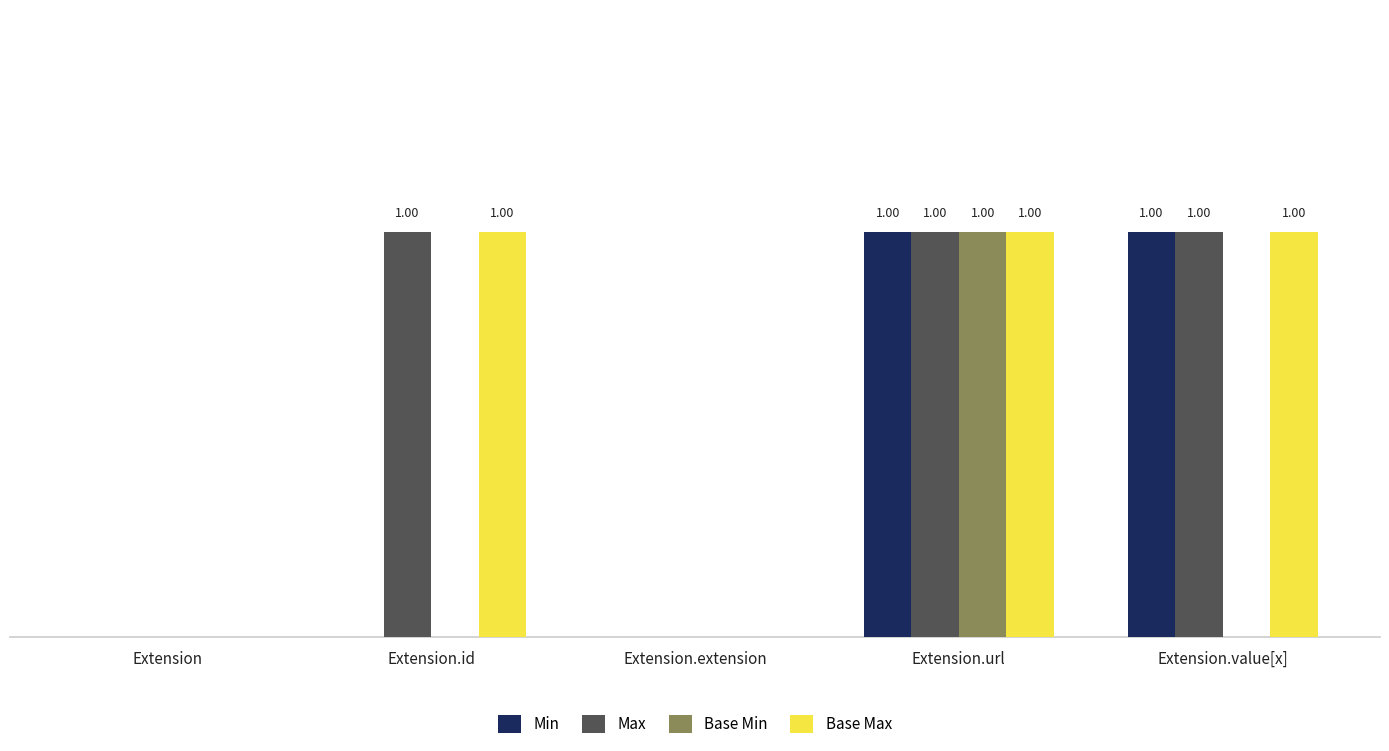

Which has a higher value, Extension.url or Extension.id?

Extension.url